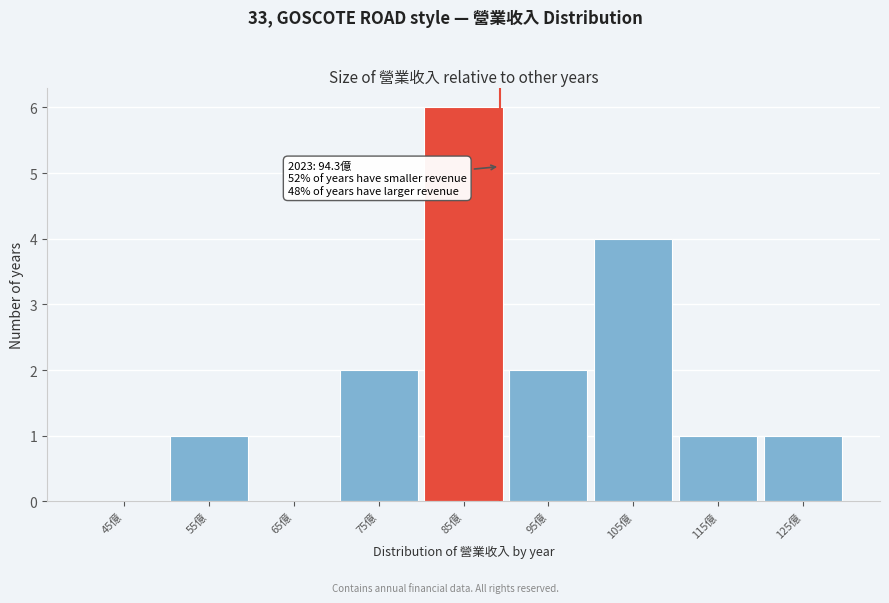

Reading right to left, what are all the values shown in this chart?

125億=1	115億=1	105億=4	95億=2	85億=6	75億=2	65億=0	55億=1	45億=0